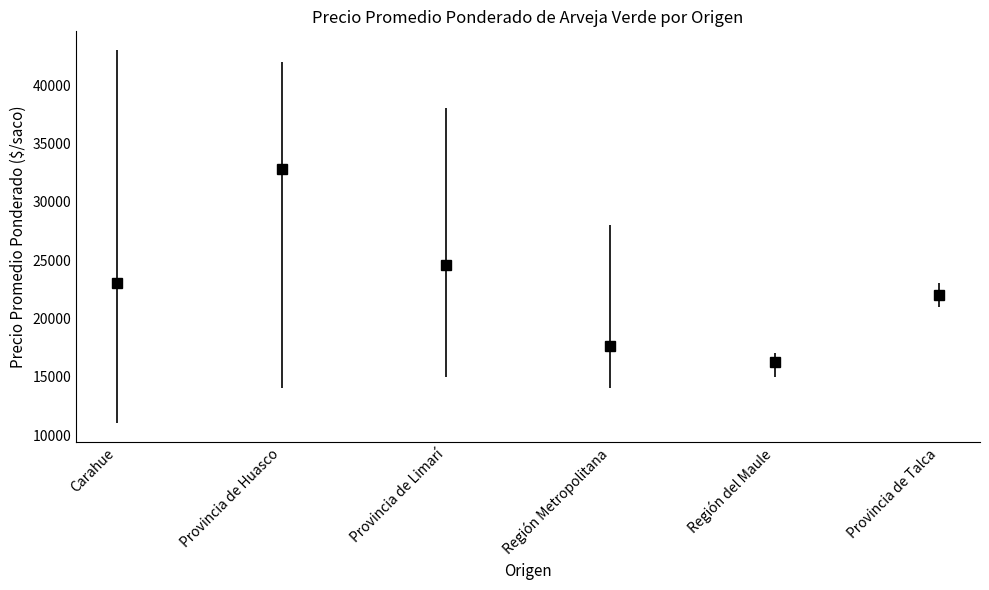

Reading left to right, transcribe all the data shown in this chart.

Carahue=23000	Provincia de Huasco=32818	Provincia de Limarí=24543	Región Metropolitana=17617	Región del Maule=16256	Provincia de Talca=21971